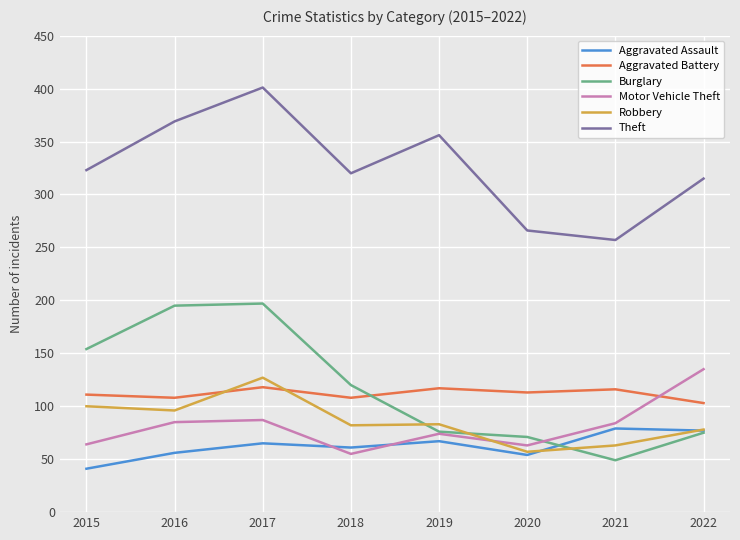

Read the Theft value at 2019, to the nearest 5.

355